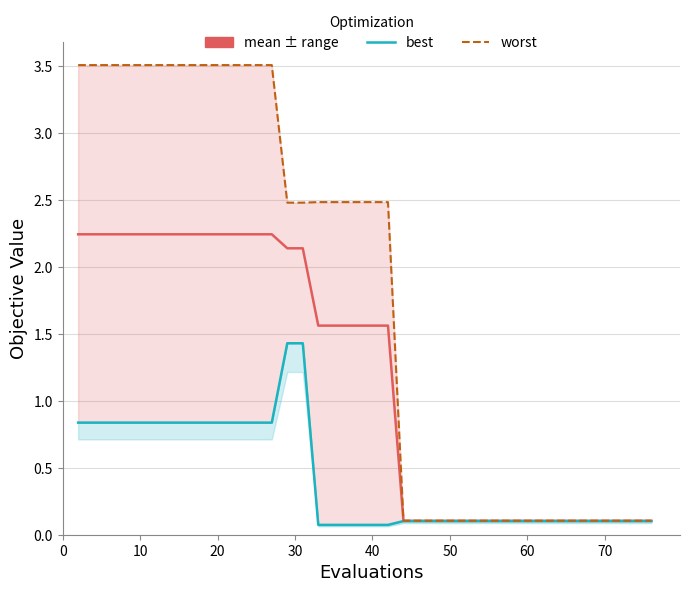

Is the value of best at 26 greater than the value of worst at 10?

No